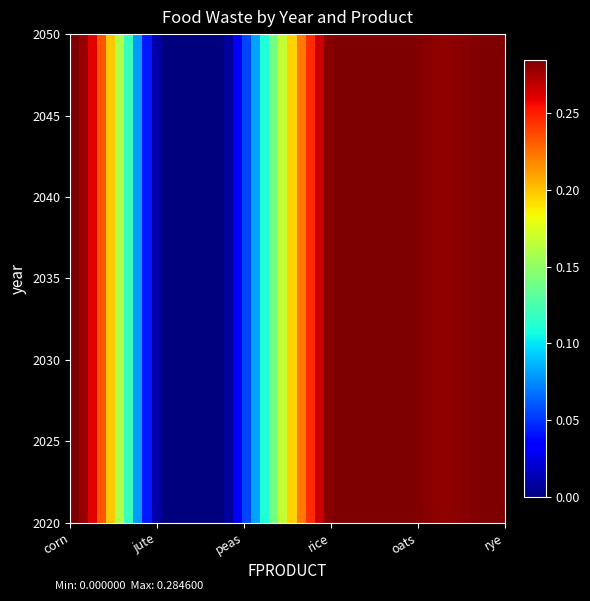

List the series in order of their peak value, highest first.

corn, rice, oats, rye, peas, jute